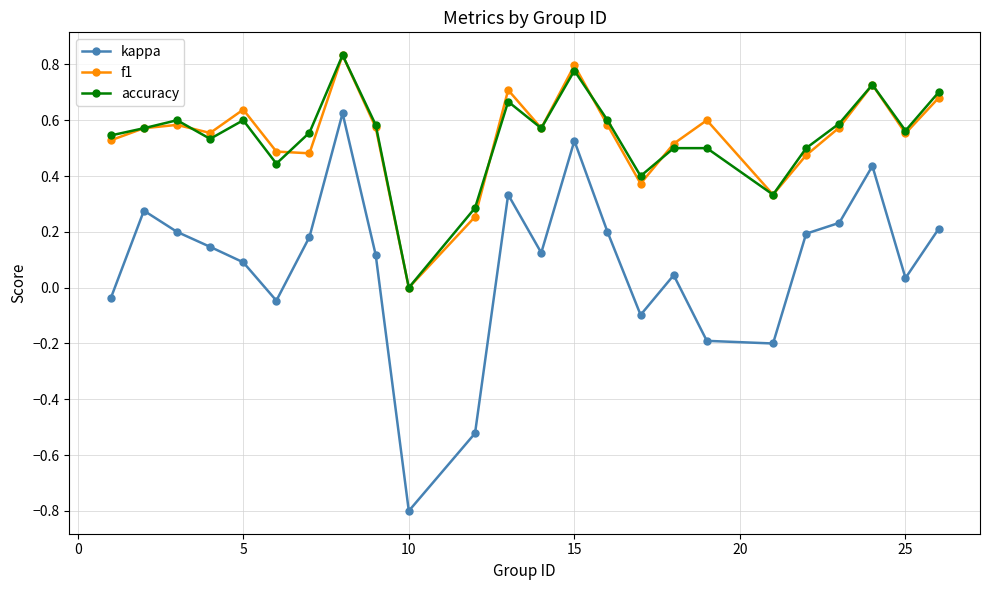

How many data points in accuracy are above 0?

23